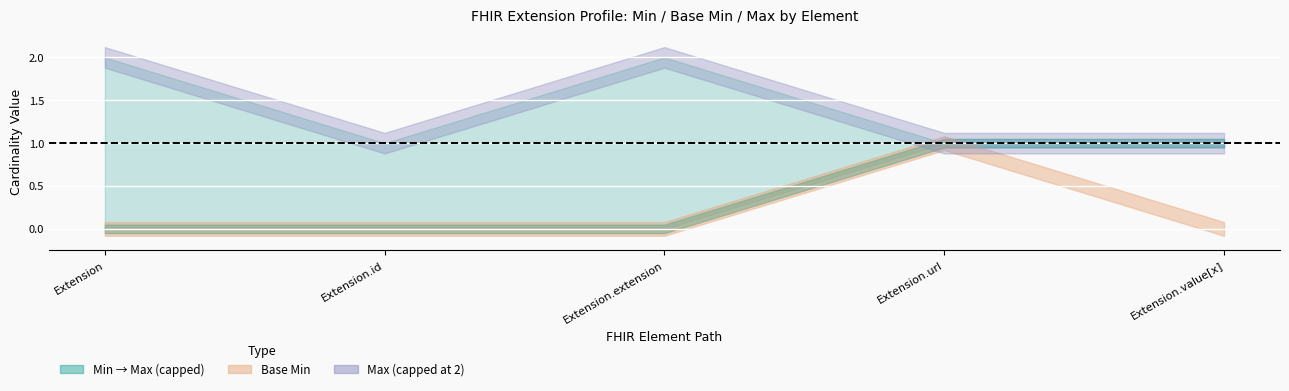

Read the Max_numeric value at Extension.extension.

999